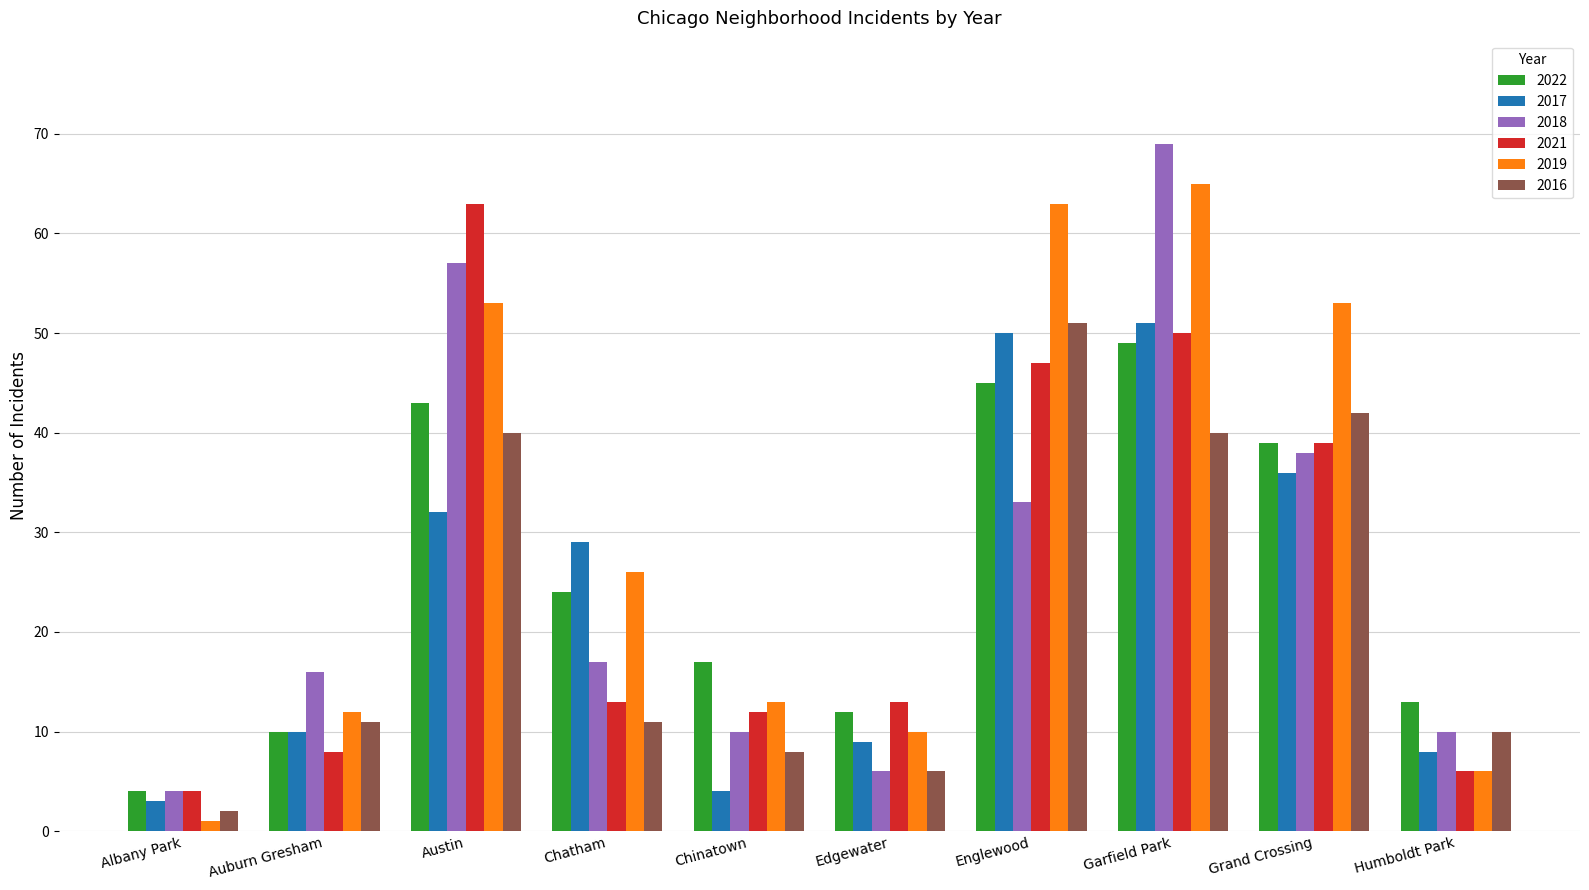

What is the difference between the highest and lowest values at Humboldt Park?

7